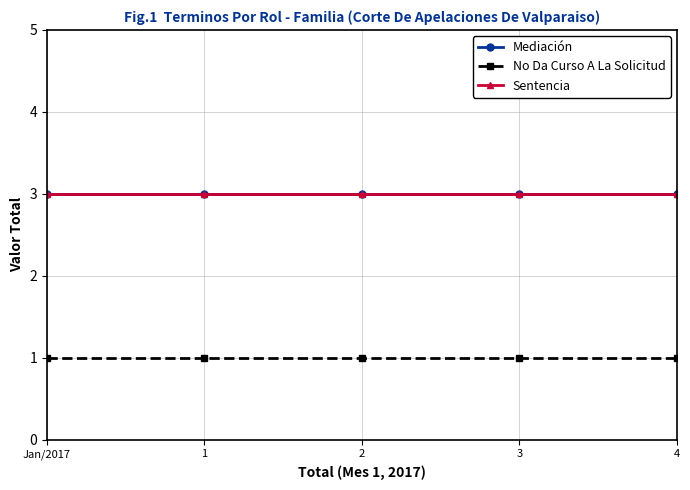

Is this an area chart (filled region under the line)?

No